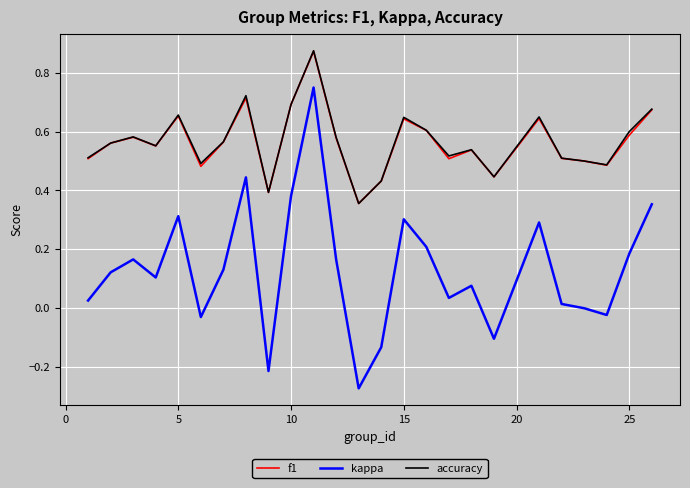

Which series has the largest range (max minus min)?

kappa